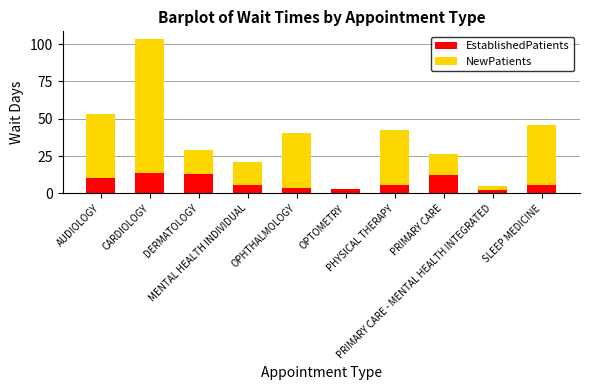

Between PRIMARY CARE and PRIMARY CARE - MENTAL HEALTH INTEGRATED, which series saw the biggest shift?

NewPatients